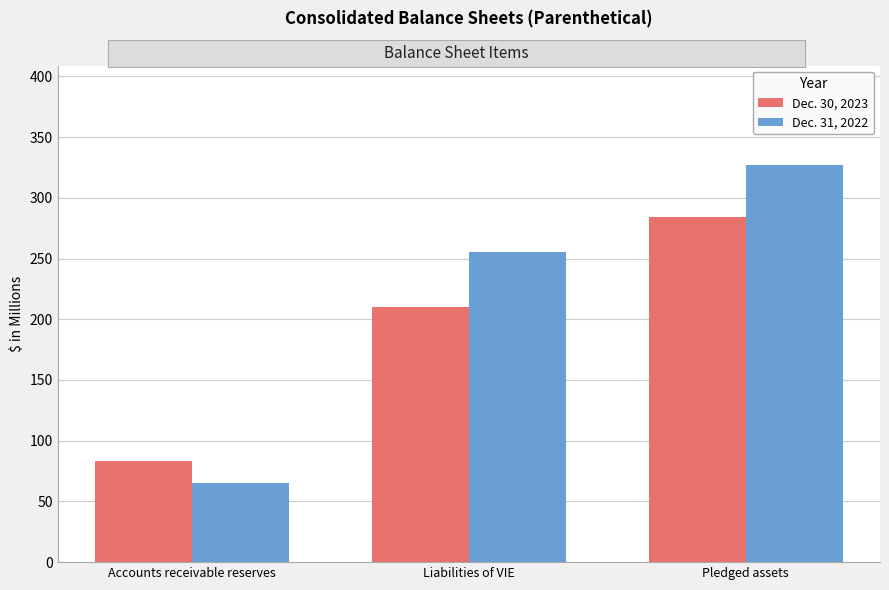

What is the value of the Dec. 31, 2022 bar at the 2nd from the left?

255